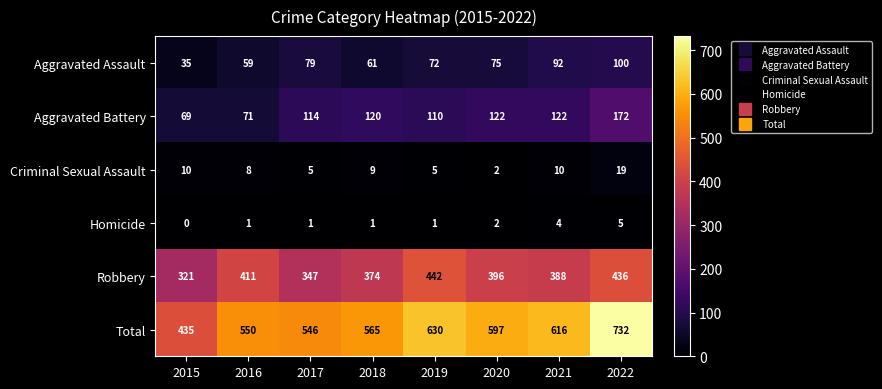

Which series has the largest total across all categories?

Total